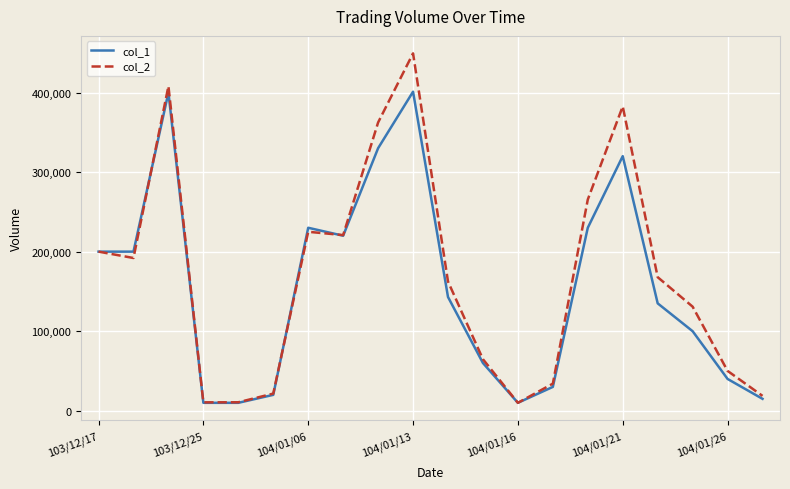

Rank the series by their maximum value, from lowest to highest.

col_1, col_2